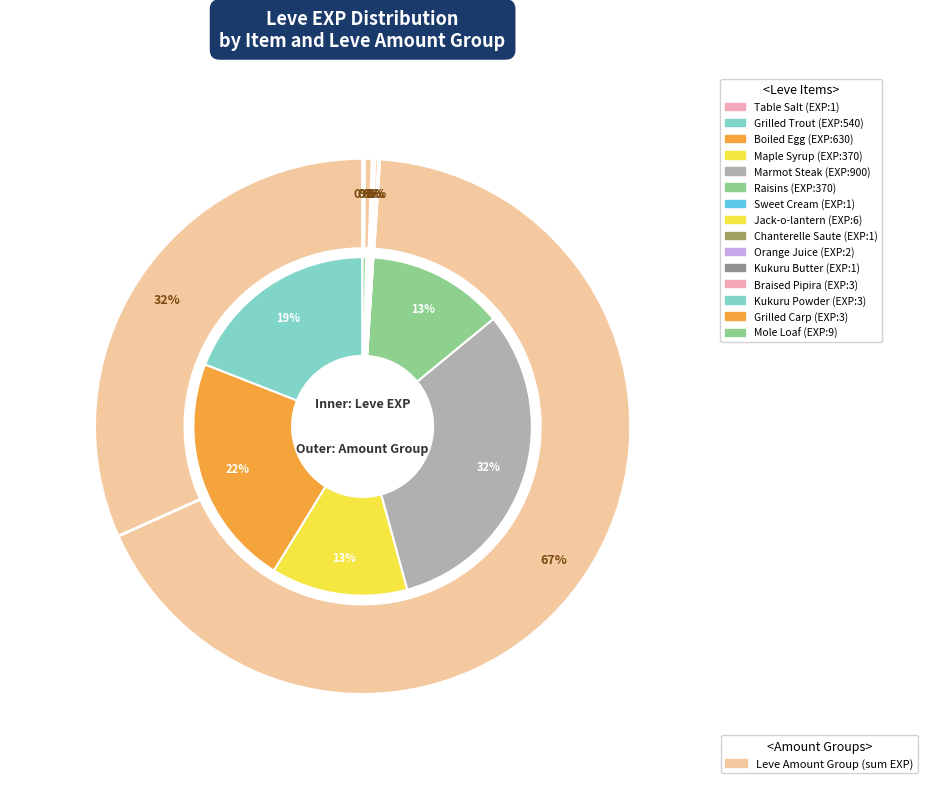

What is the spread (max minus min) of values at Braised Pipira?

165